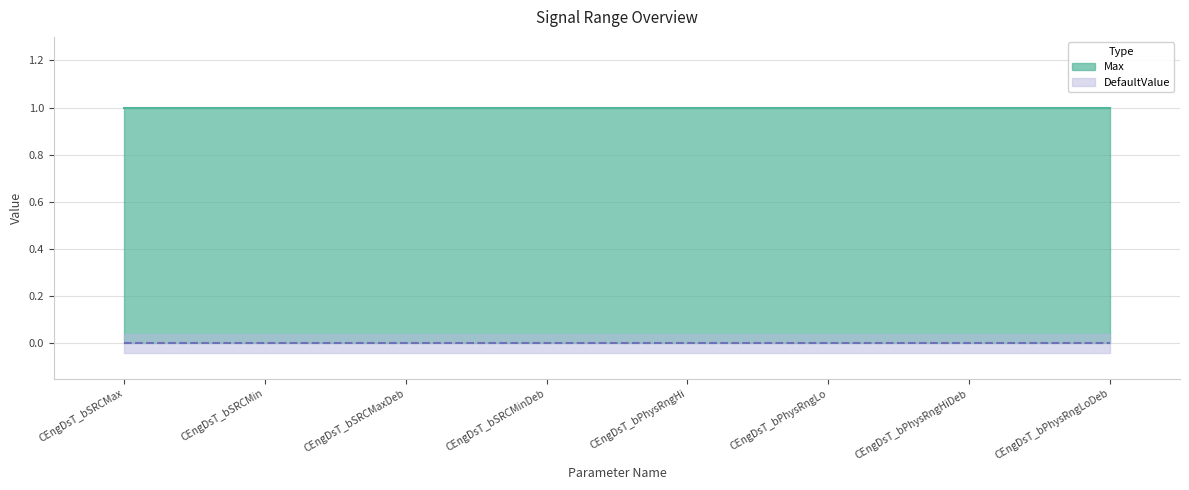

Which label corresponds to the smallest value in the chart?

CEngDsT_bSRCMax